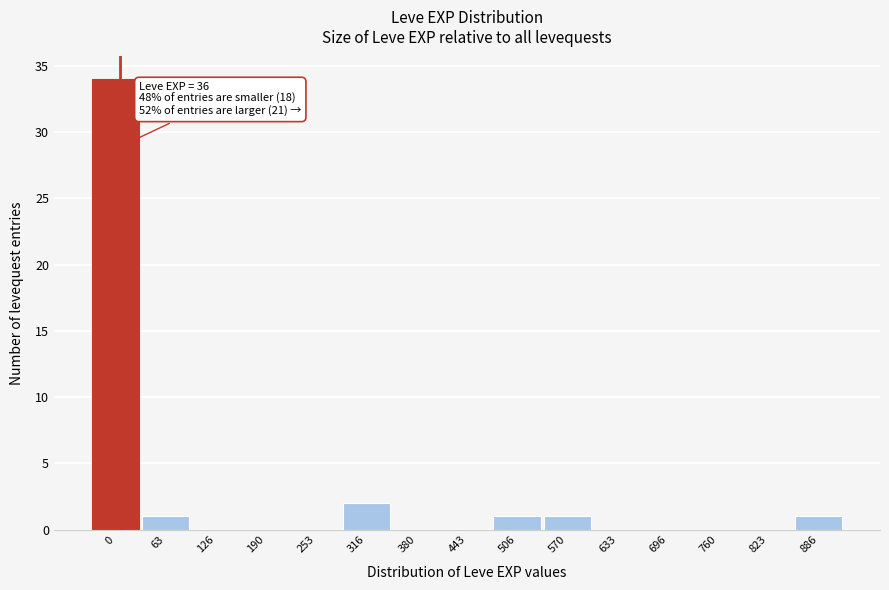

Reading right to left, transcribe all the data shown in this chart.

886=1	823=0	760=0	696=0	633=0	570=1	506=1	443=0	380=0	316=2	253=0	190=0	126=0	63=1	0=34